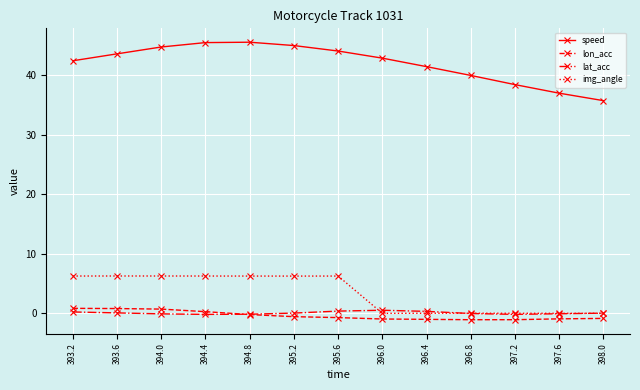

What is the difference between the img_angle values at 394.0 and 396.4?

6.3